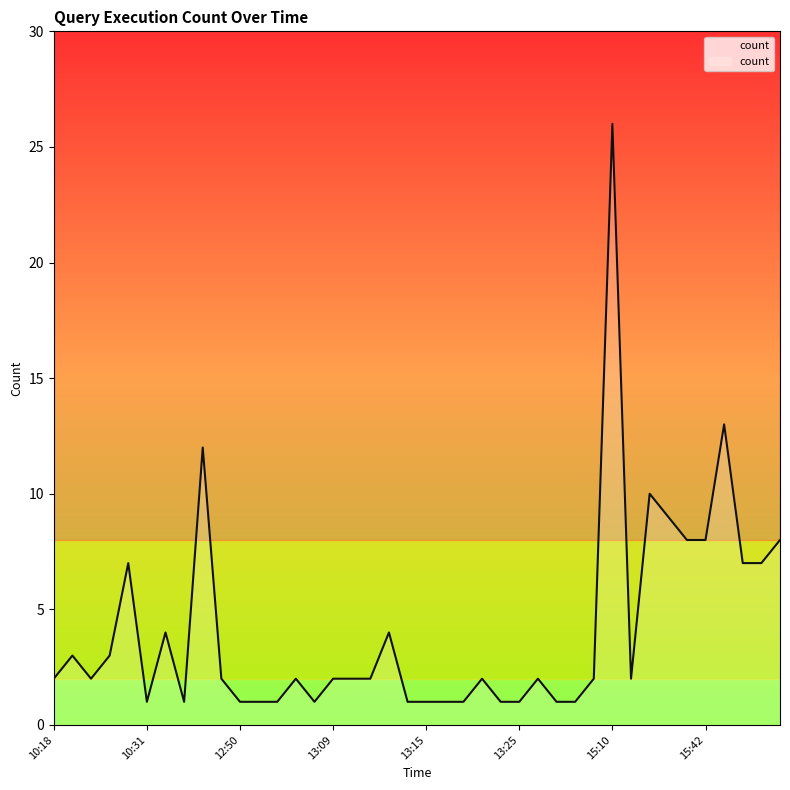

What is the difference between the maximum and minimum values?

25